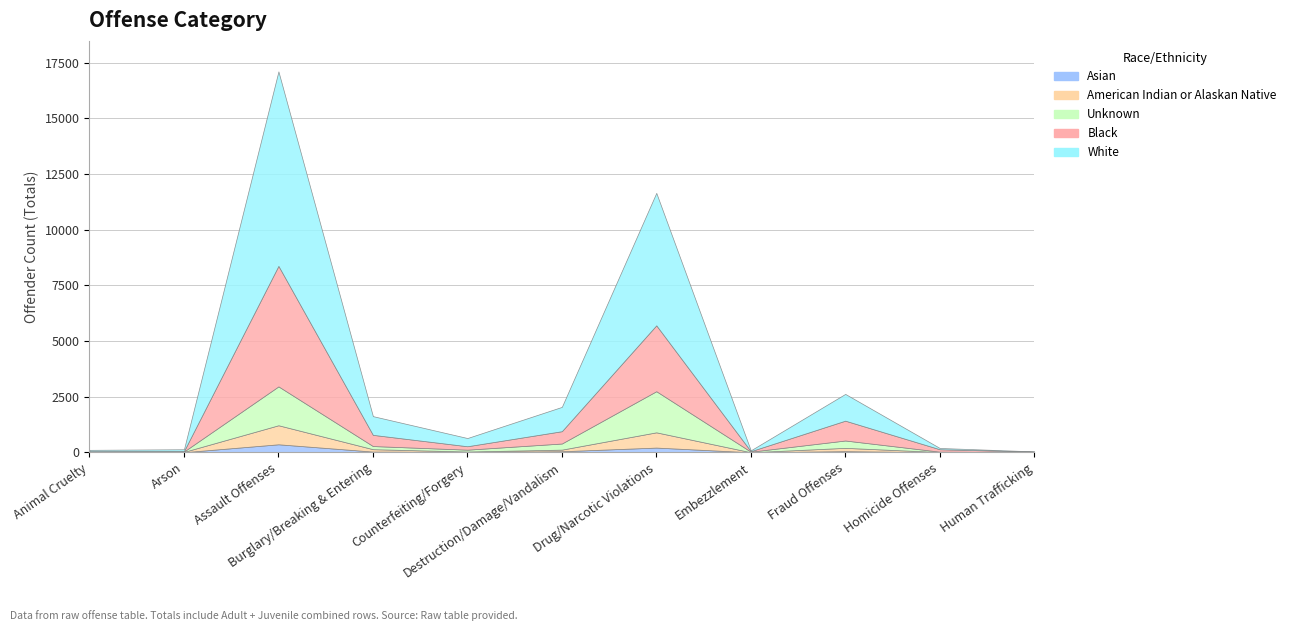

At which category is the sum across all series the highest?

Assault Offenses